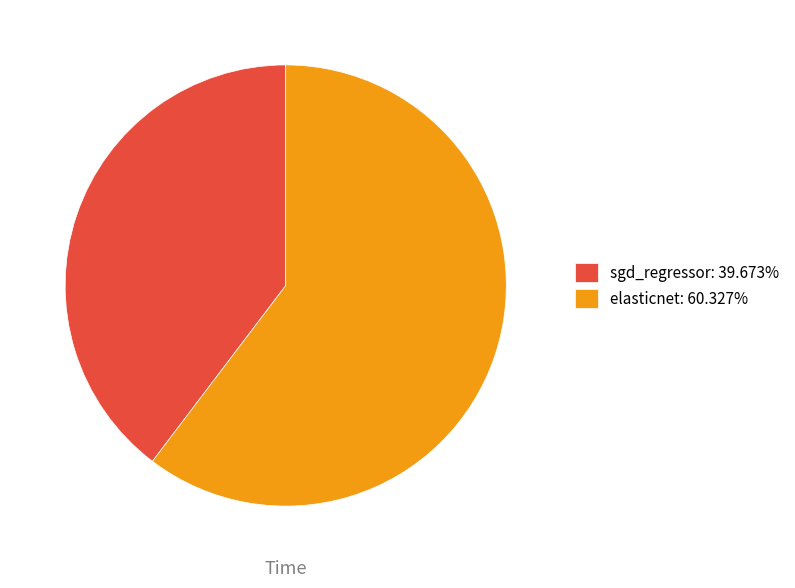

Which slice is the smallest?

sgd_regressor